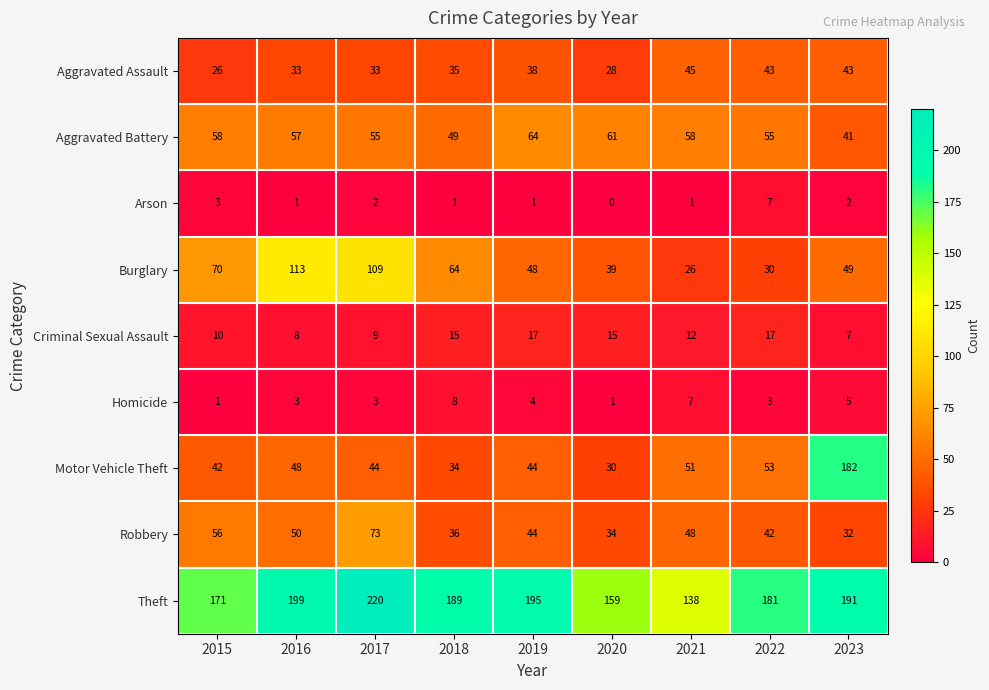

Which series has the largest range (max minus min)?

Motor Vehicle Theft